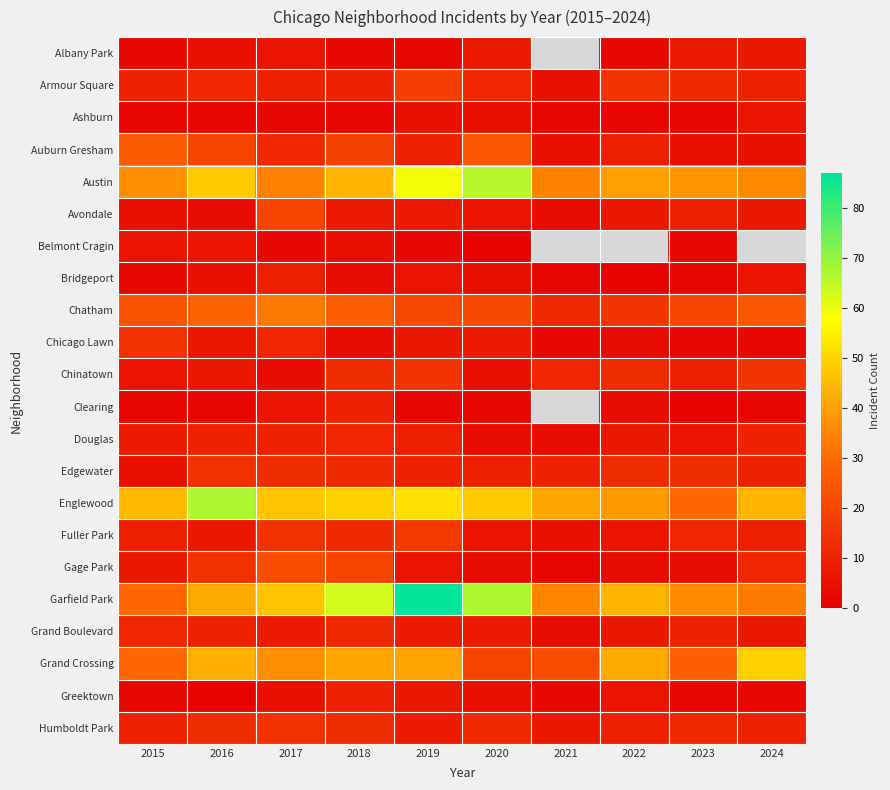

Which series has the largest range (max minus min)?

Garfield Park